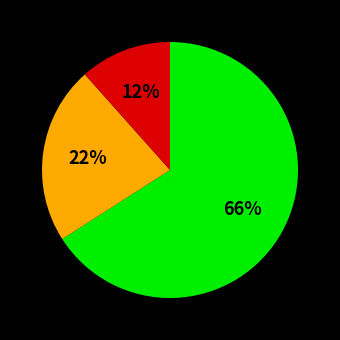

Is there any slice that represents more than half of the pie?

Yes